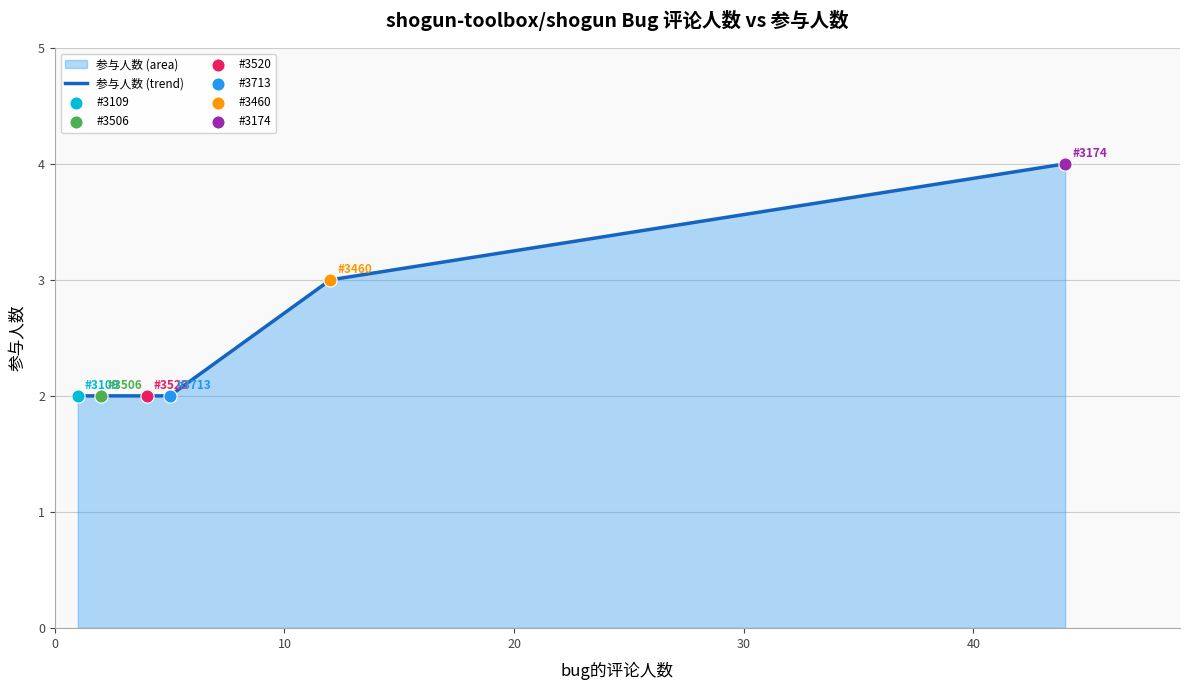

What is the ratio of the value at #3109 to the value at #3460?

0.7